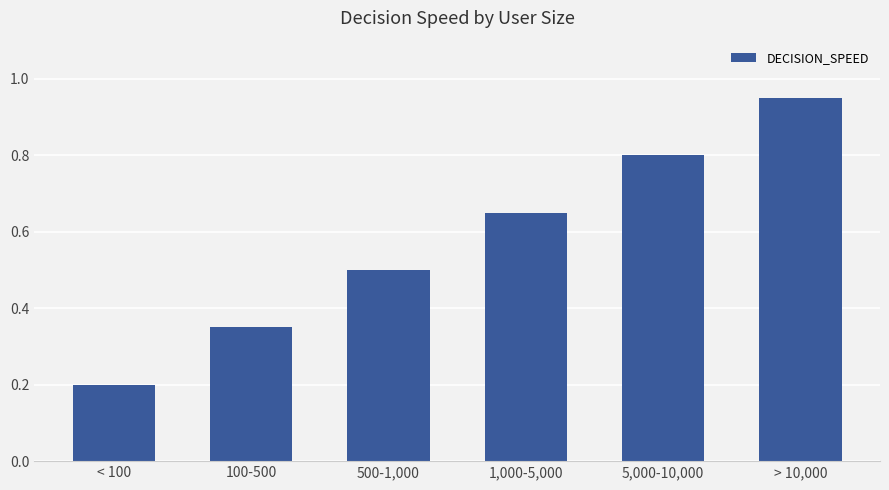

List the labels in order of value, smallest first.

< 100, 100-500, 500-1,000, 1,000-5,000, 5,000-10,000, > 10,000